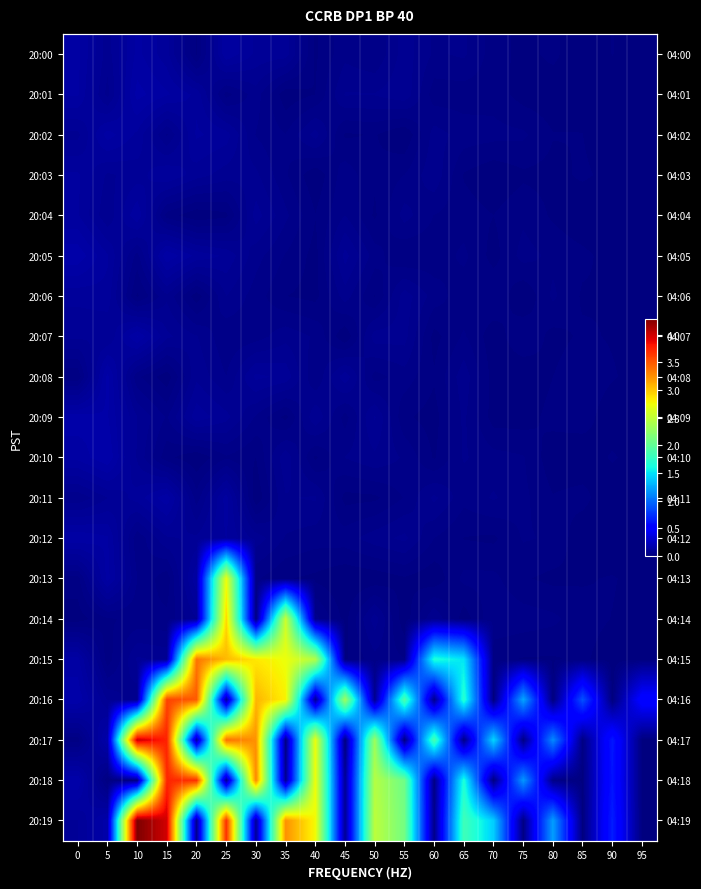

What is the total value across all series at 30?

13.3